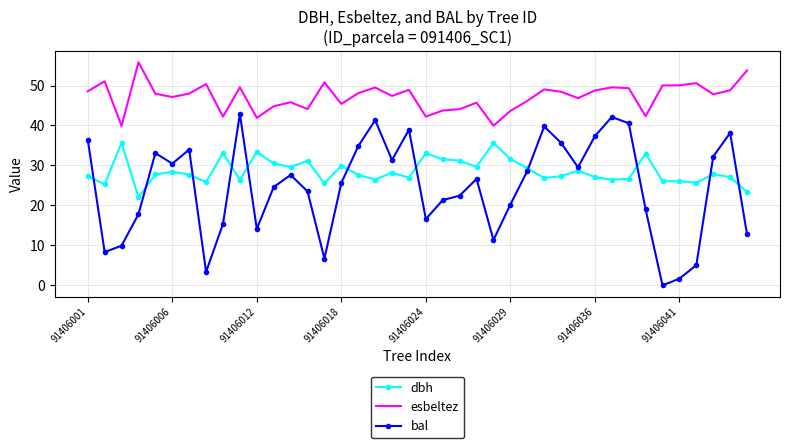

Which series has the widest spread of values?

bal